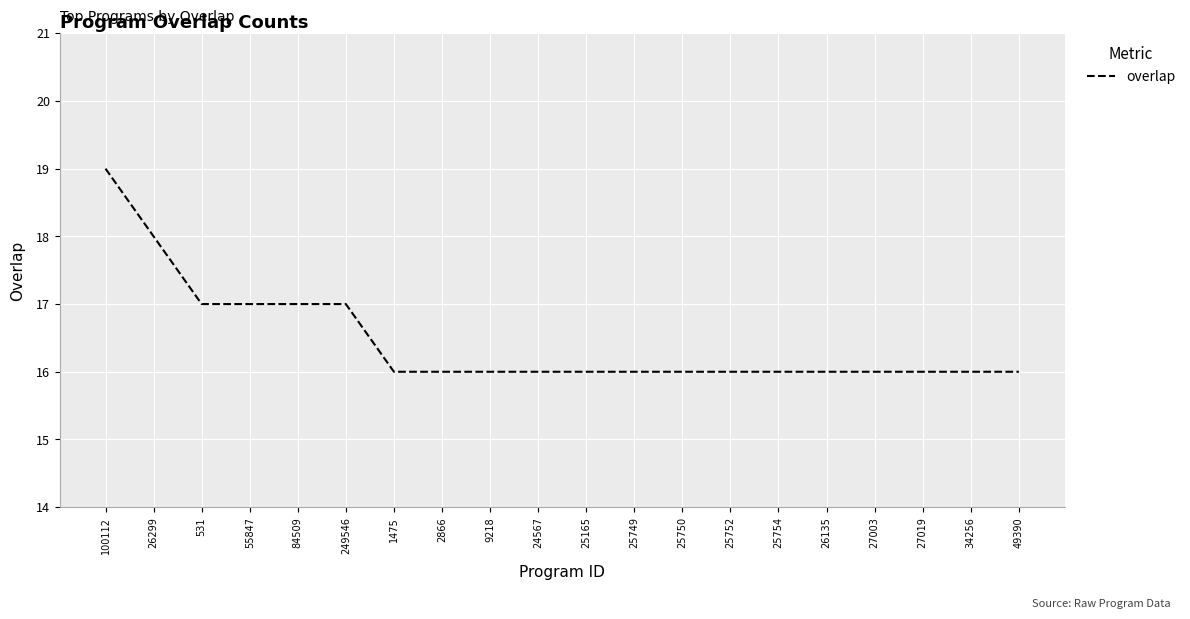

What is the approximate value at 25749?

16